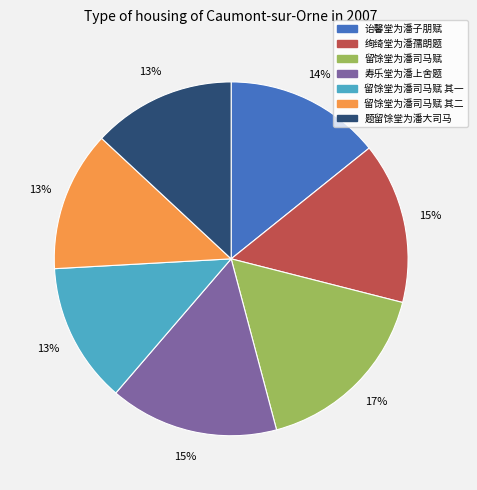

Does 题留馀堂为潘大司马 represent more than half of the total?

No